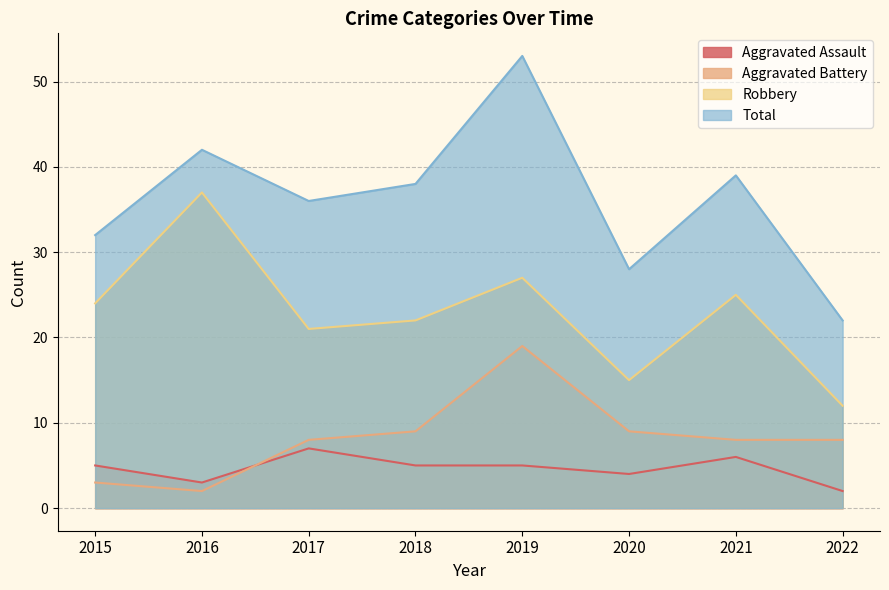

Does the chart have visible grid lines?

Yes